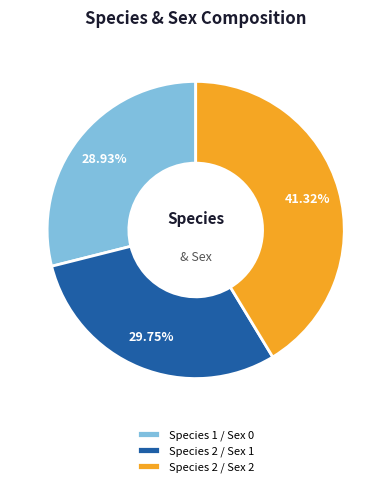

What is the total percentage of Species 2 / Sex 1 and Species 2 / Sex 2?

71.1%